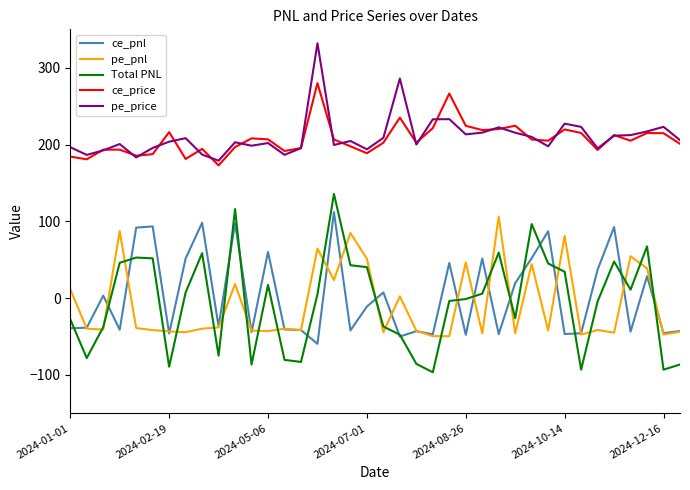

True or false: ce_pnl and ce_price cross at least once.

False